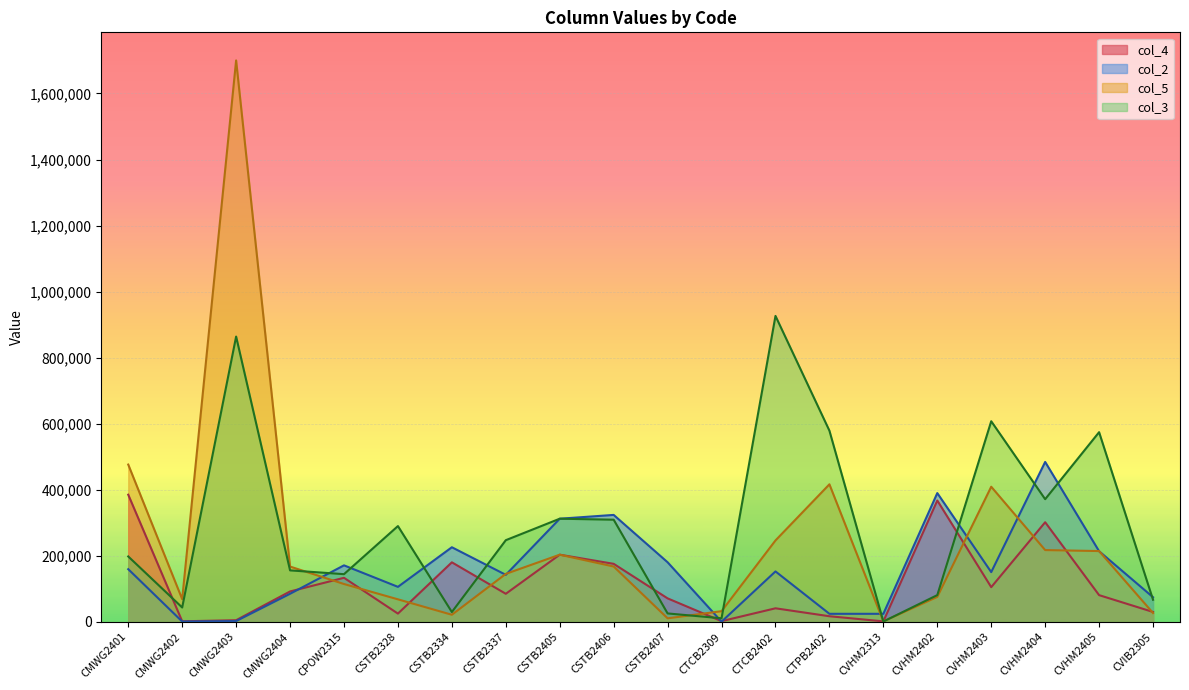

What is the minimum value shown in the chart?

800